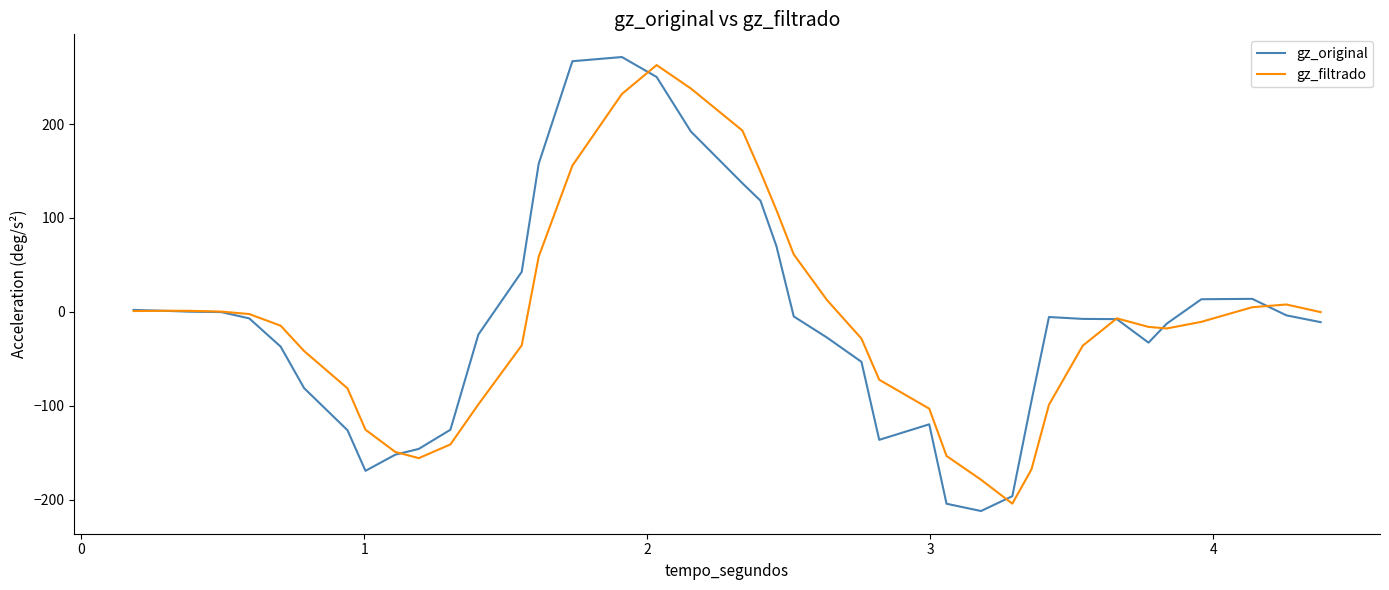

Which series has the widest spread of values?

gz_original